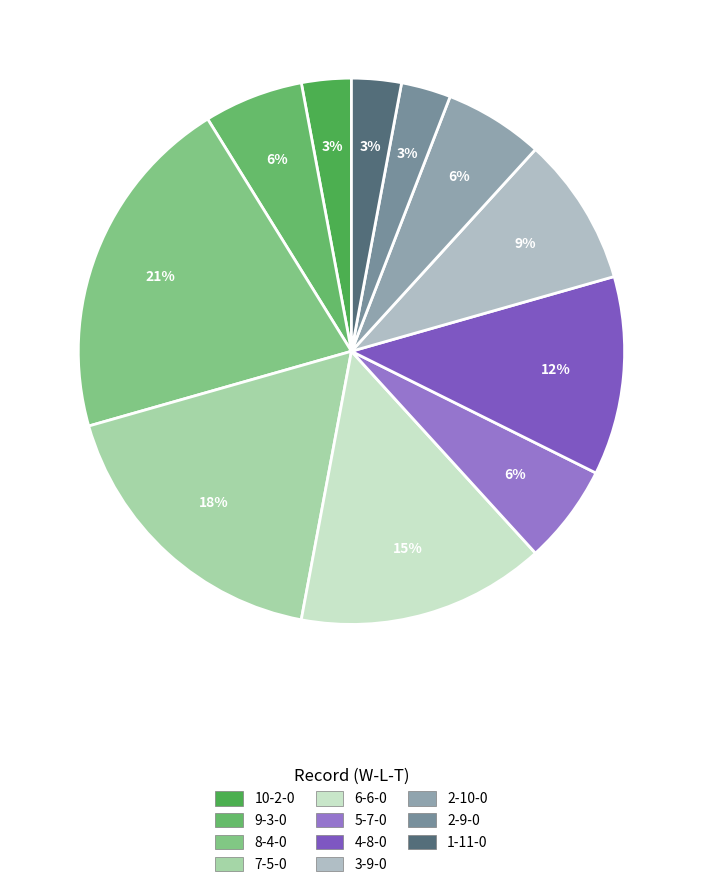

Count the number of slices in the pie.

11